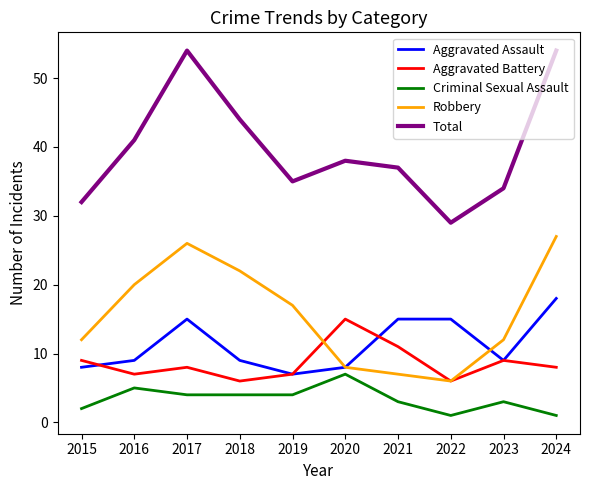

Where is Total nearest to the value 41?

2016